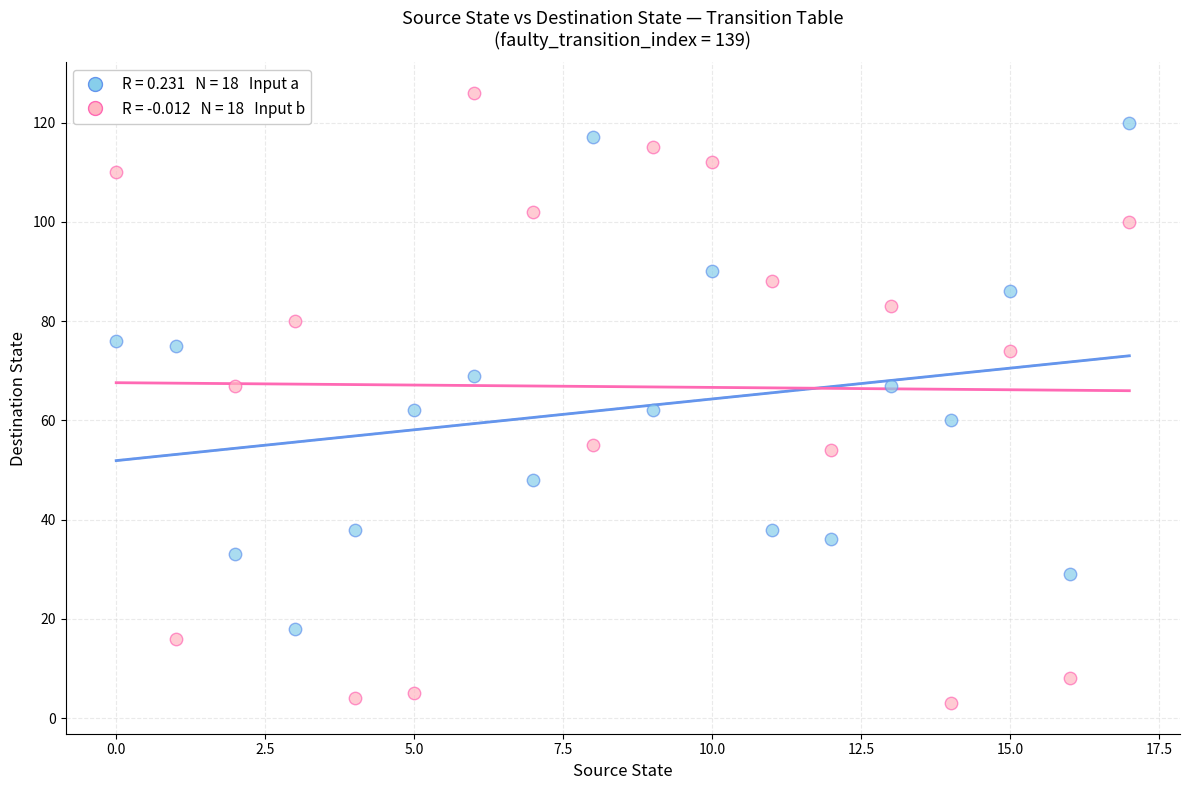

Across all data points, what is the range of Y values (max minus min)?

123